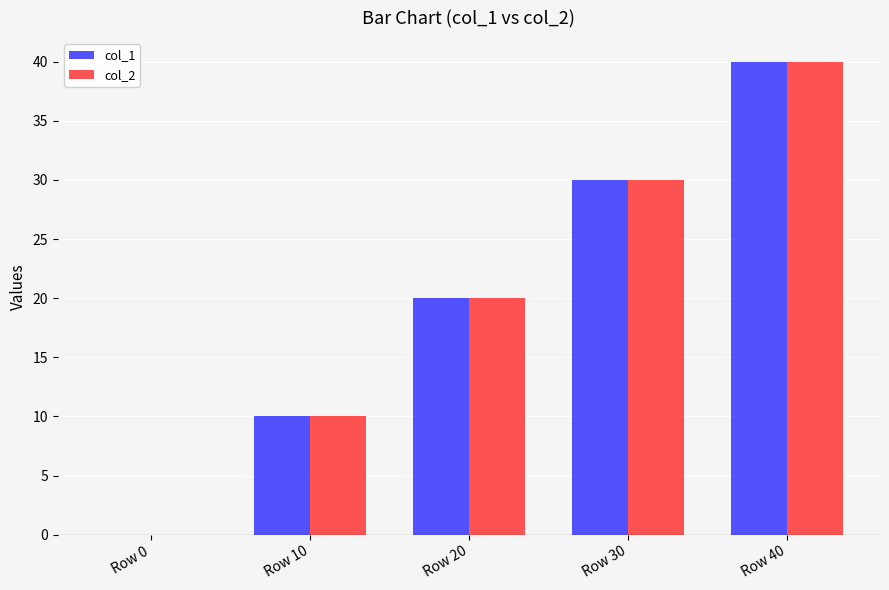

True or false: col_2 has a value of 10 at Row 10.

True